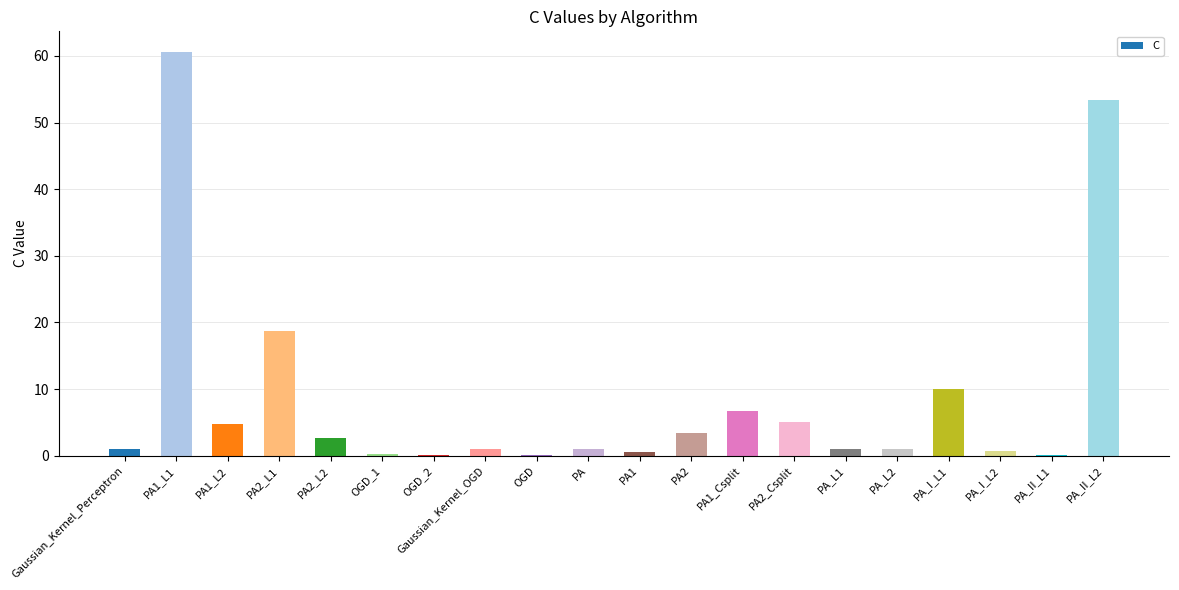

True or false: the data shows 1.0 at PA_L2.

True